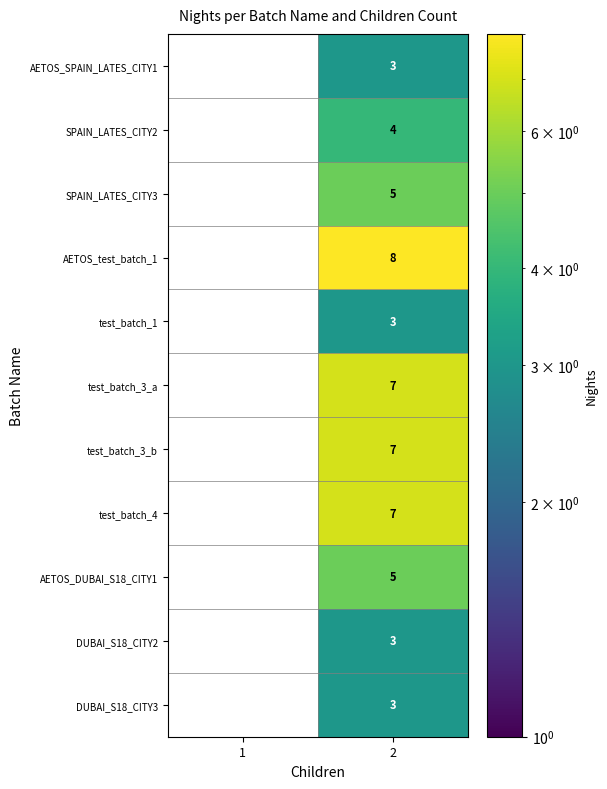

The value of SPAIN_LATES_CITY3 at 2 is 5. True or false?

True